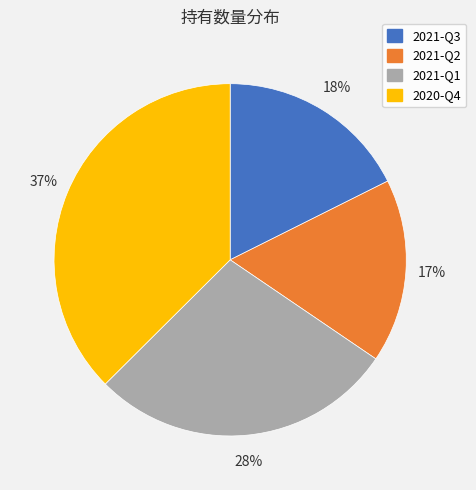

Is there a majority slice in this chart?

No